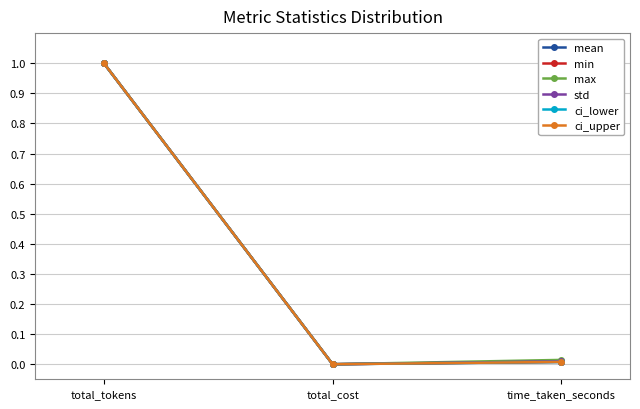

Which category has the highest value across all series?

total_tokens